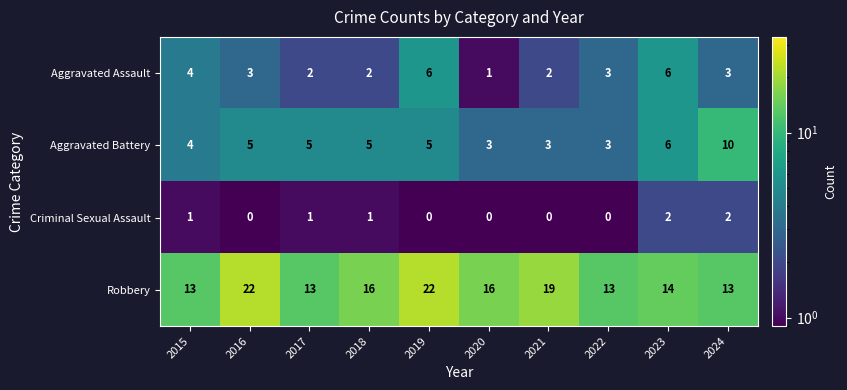

The value of Robbery at 2016 is 40. True or false?

False